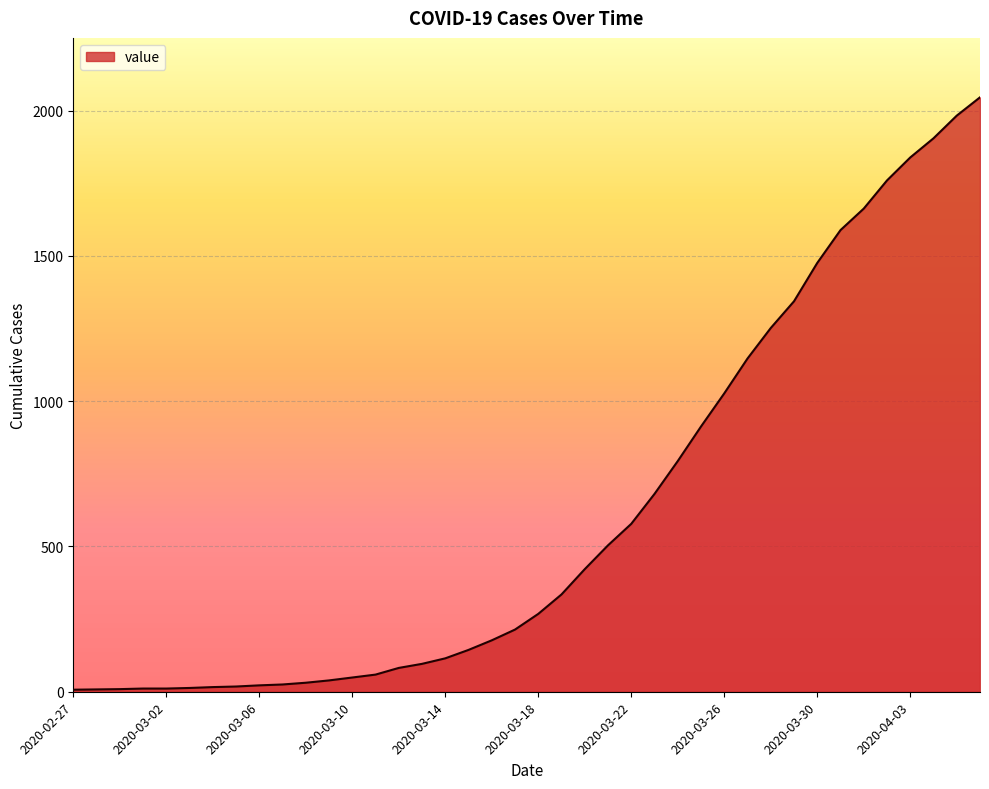

What is the difference between the maximum and minimum values?

2039